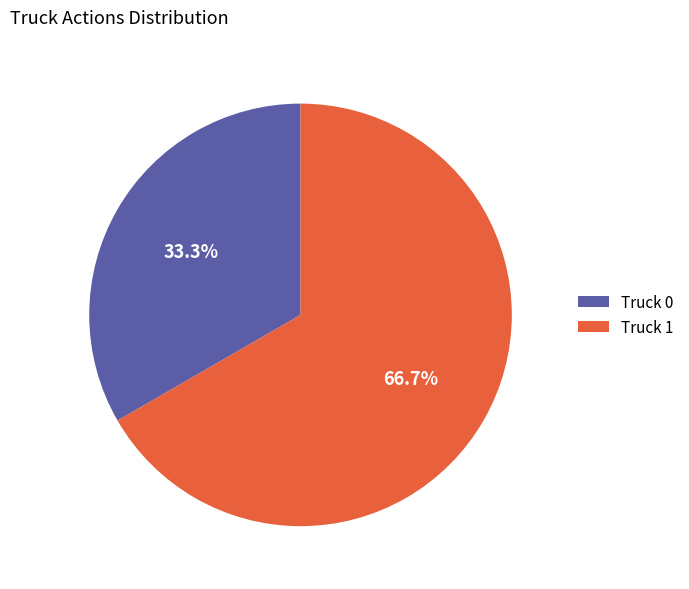

Which slice is the largest?

Truck 1